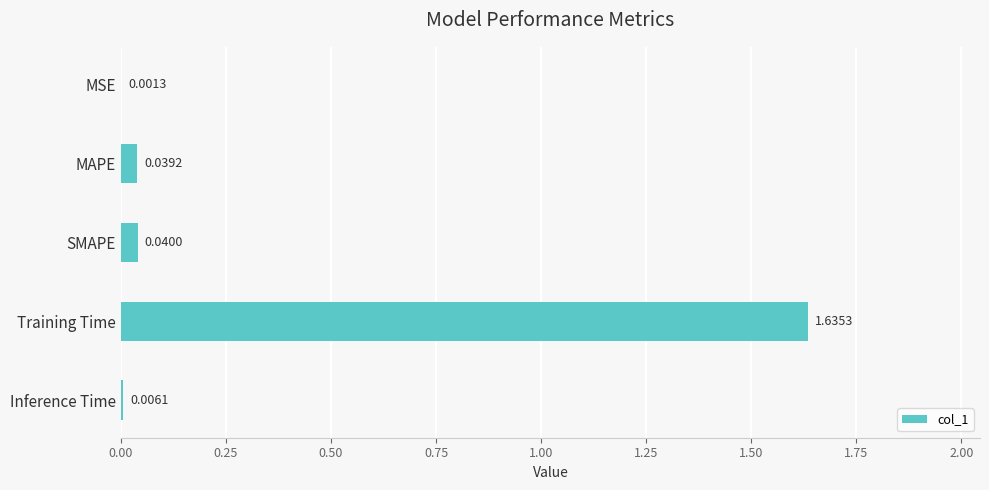

What is the sum of all values?

1.7